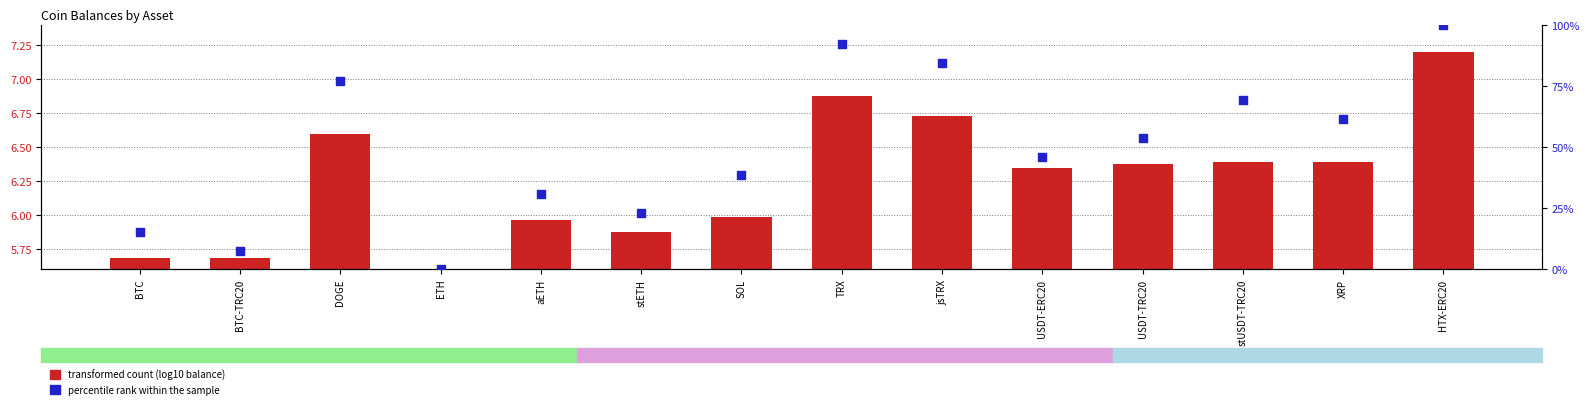

Which series reaches the maximum Y coordinate?

percentile rank within the sample